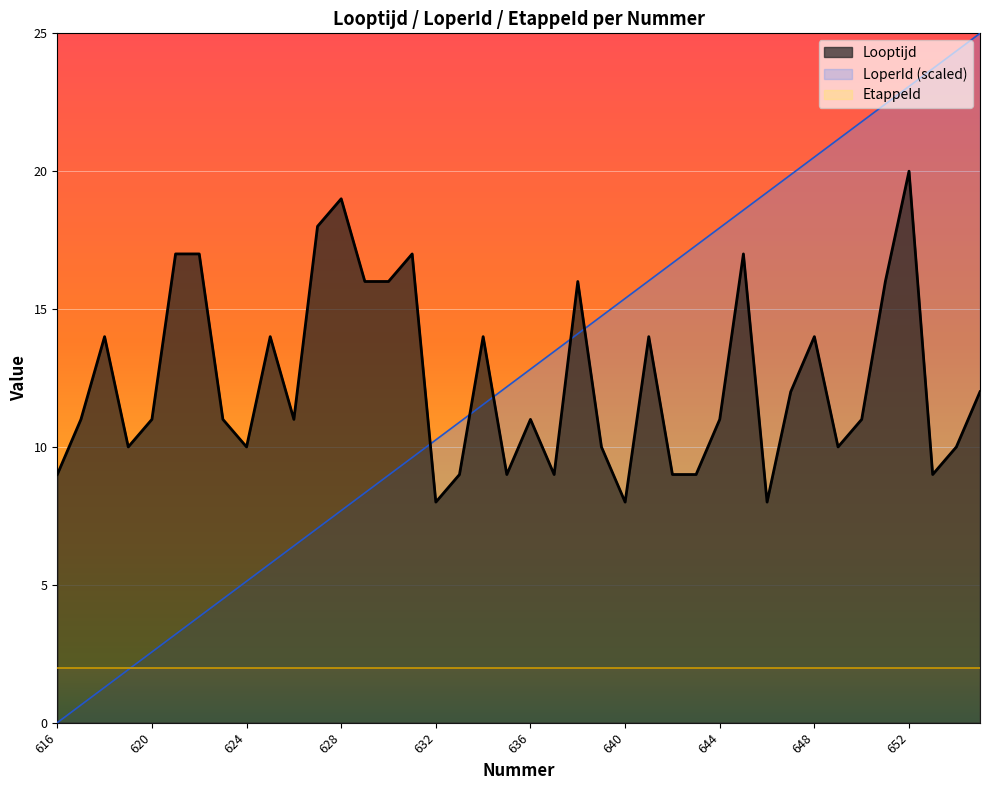

True or false: LoperId has a value of 7.9 at 624.

False